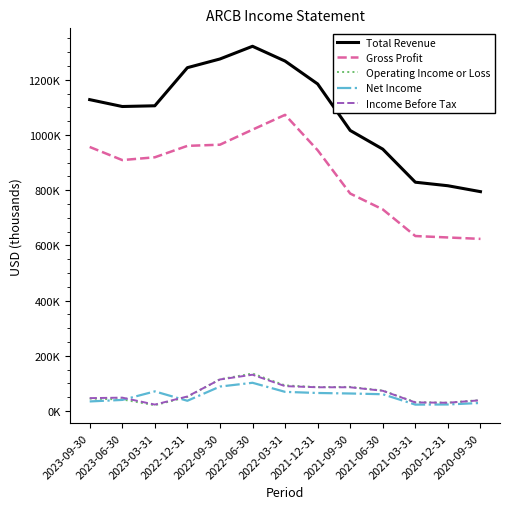

What is the label of the 13th point from the left?

2020-09-30